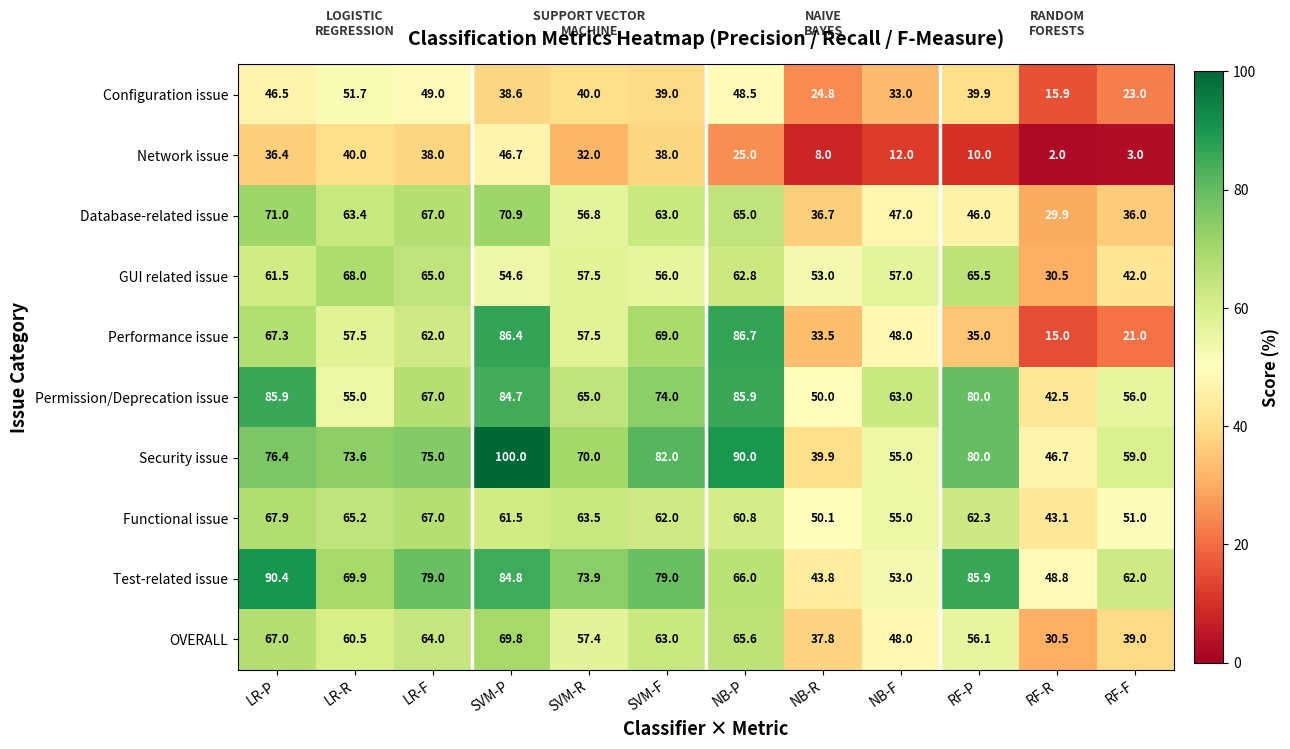

How many series are shown in this chart?

10